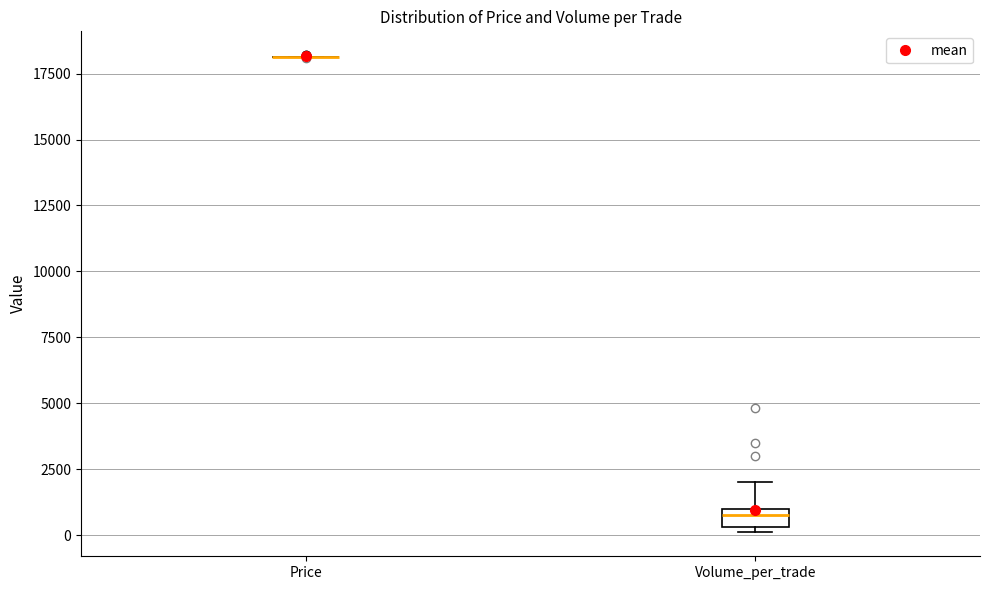

Comparing the boxes themselves (not the whiskers), which one is the tallest?

Volume_per_trade